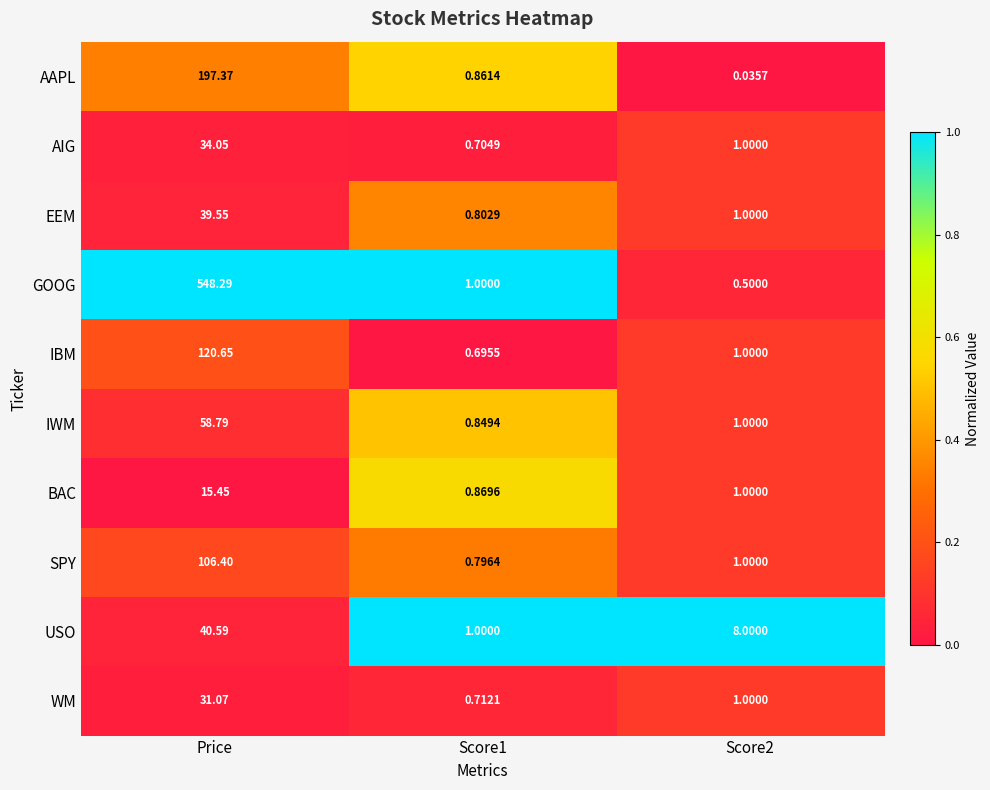

List the series in order of their peak value, highest first.

GOOG, AAPL, IBM, SPY, IWM, USO, EEM, AIG, WM, BAC